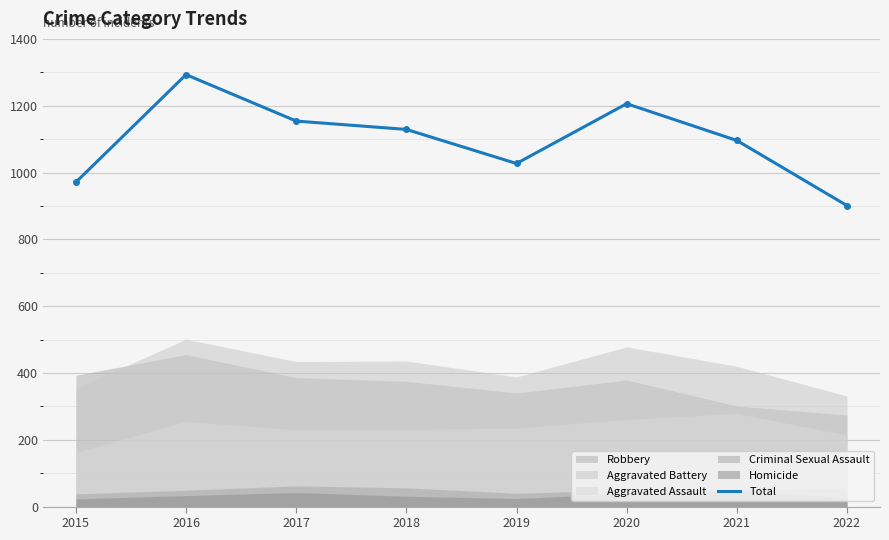

True or false: the data shows 971 at 2015.

True